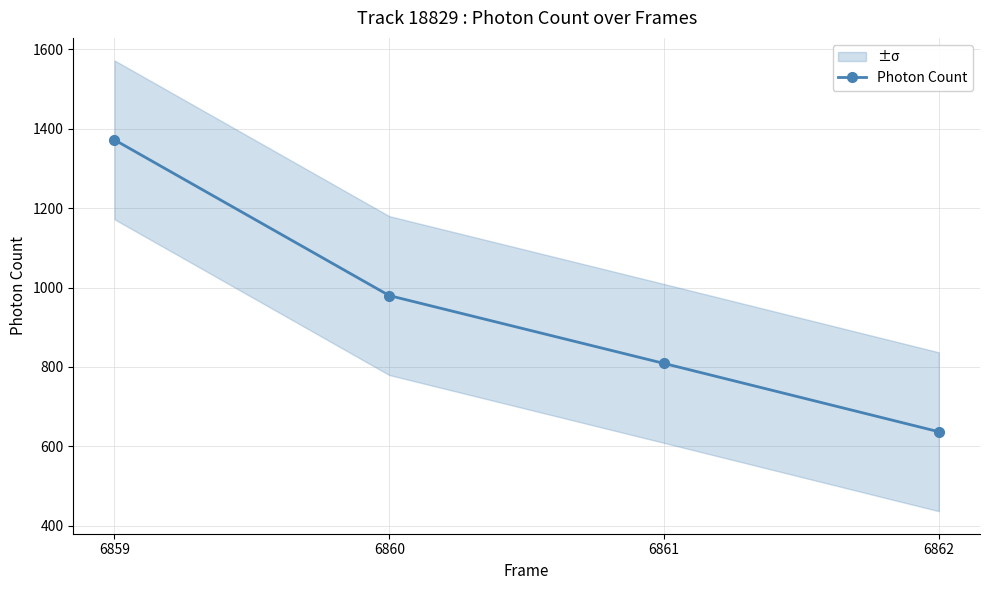

Reading right to left, extract all data points from this chart.

636.9	808.9	979.7	1371.7